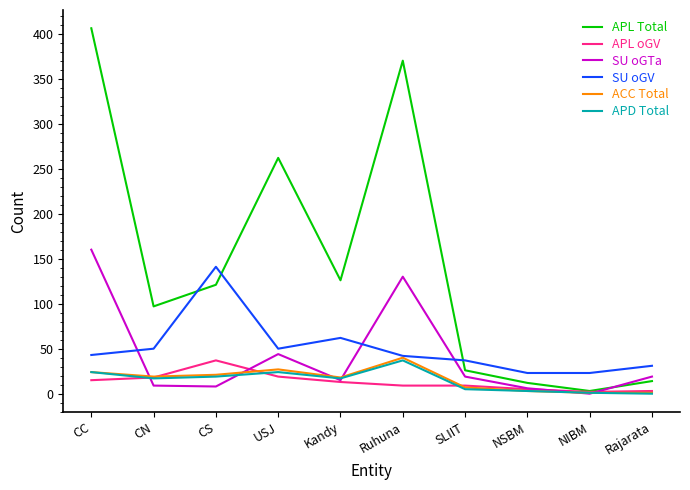

Which series has the largest range (max minus min)?

APL Total